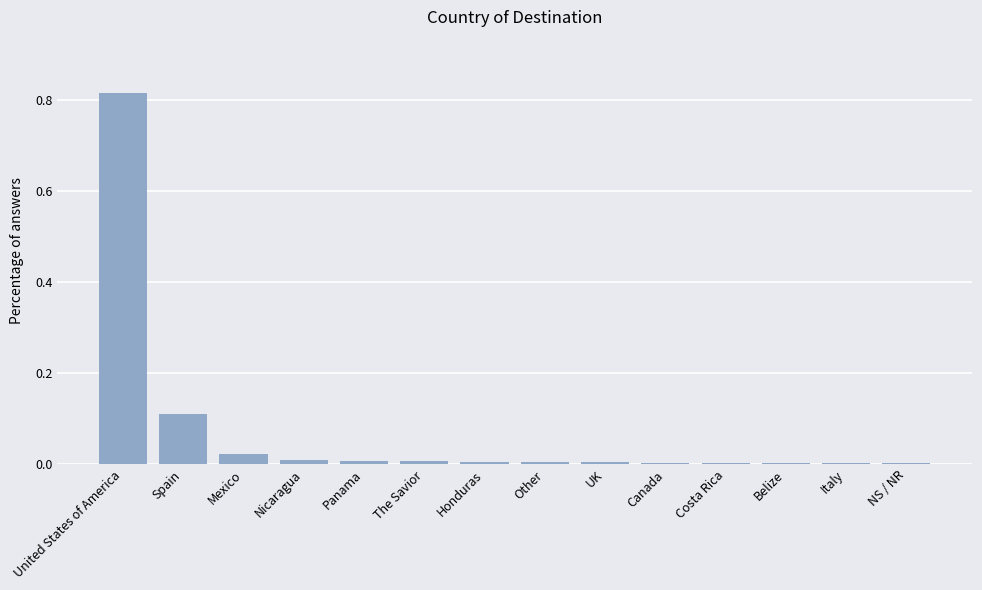

What is the sum of all values?

1.0